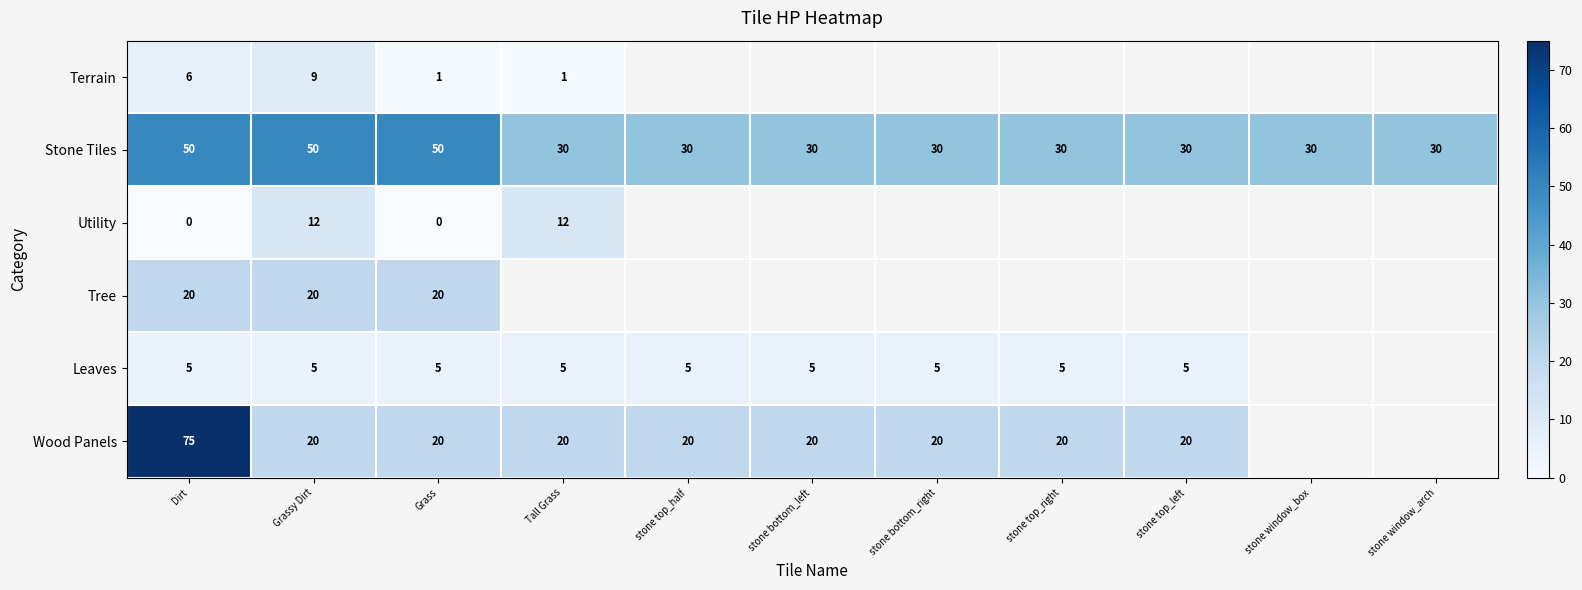

Is the value of Wood Panels at stone bottom_left greater than the value of Terrain at Tall Grass?

Yes